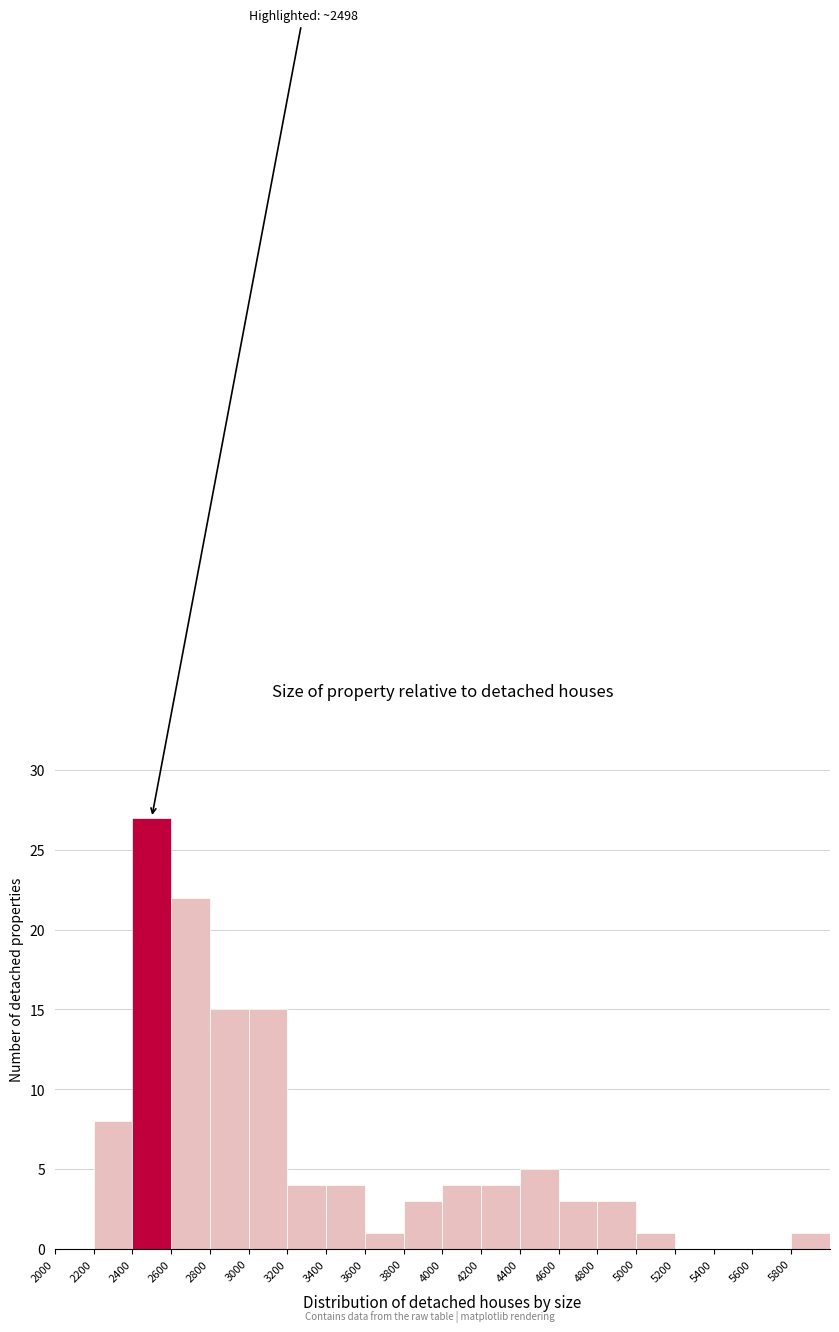

Which range on the x-axis has the tallest bar?

2400 to 2600